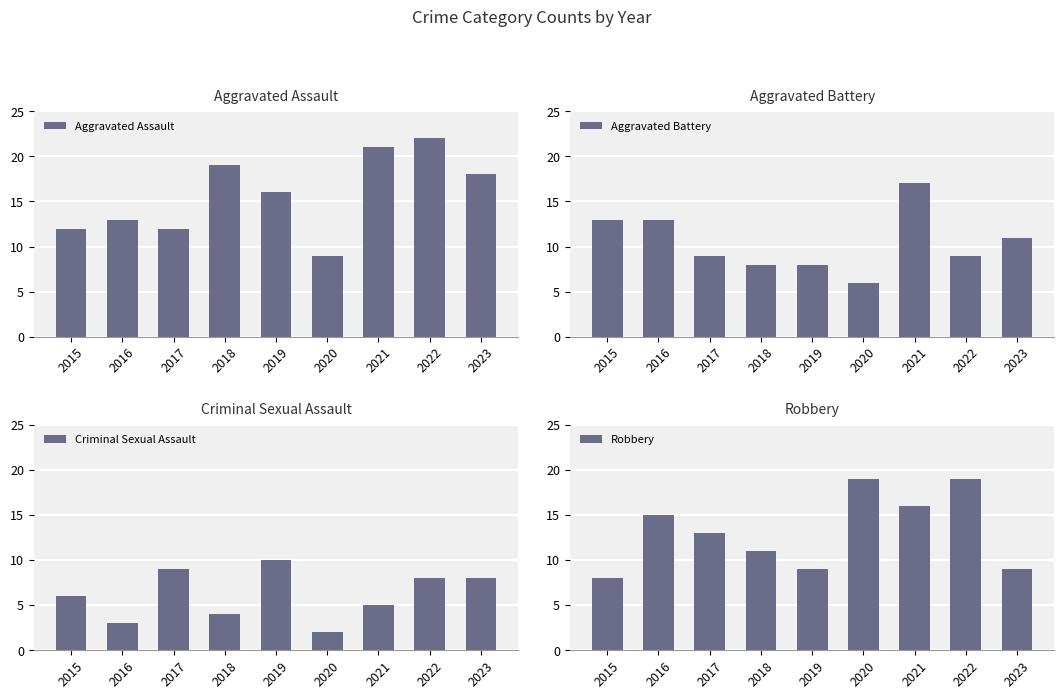

Which series changed the most between 2018 and 2019?

Criminal Sexual Assault